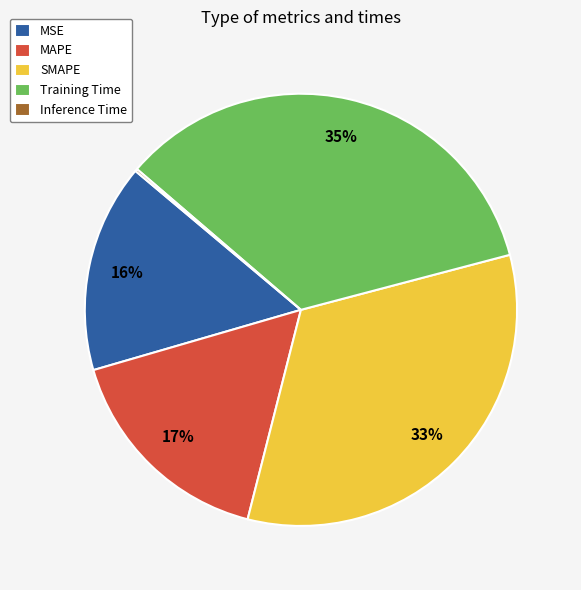

To the nearest percent, what is the average slice percentage?

20%